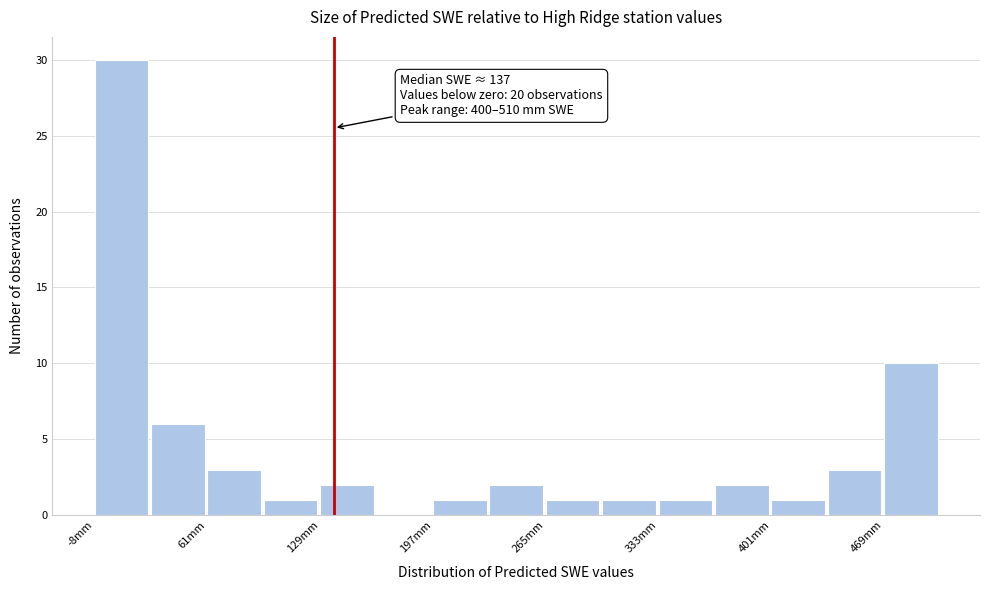

Around what value on the x-axis is the tallest bar? Give the approximate position of its centre, as read against the axis.

10